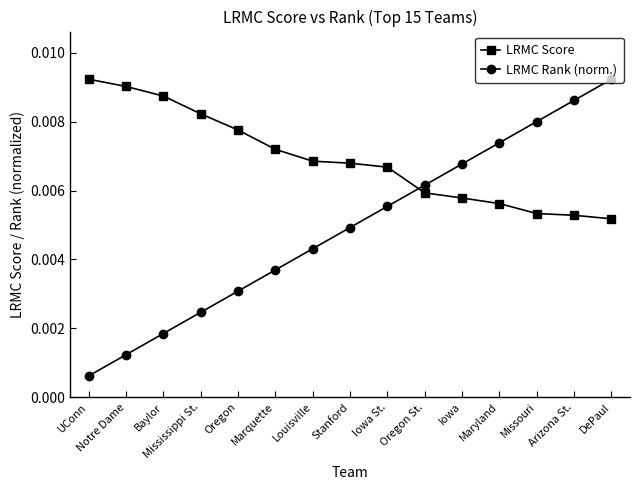

List the series in order of their overall mean, highest first.

LRMC Score, LRMC Rank (norm.)